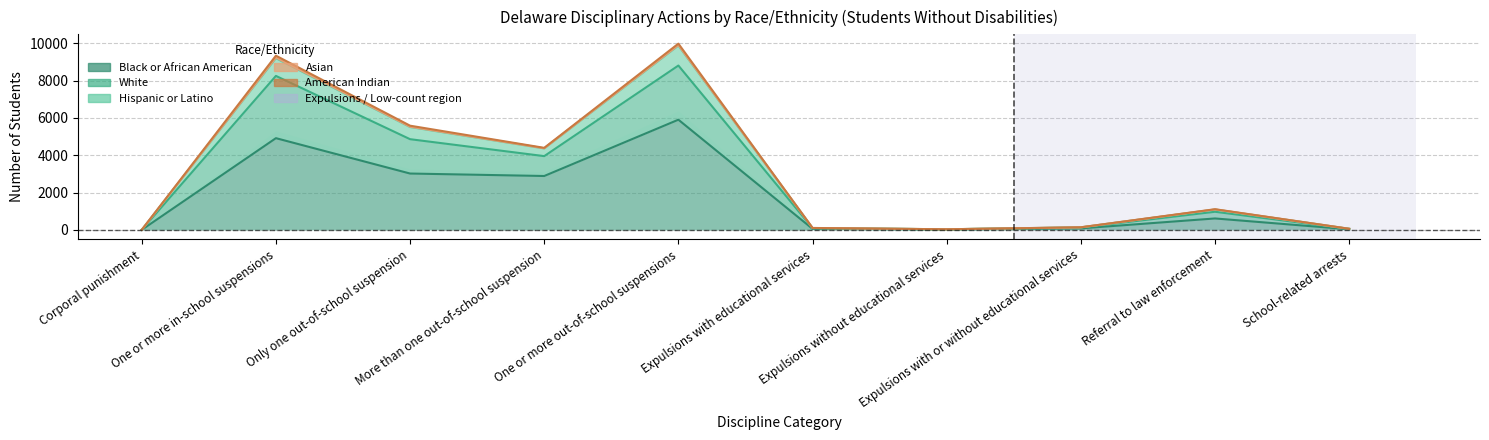

How many lines are shown in the chart?

3